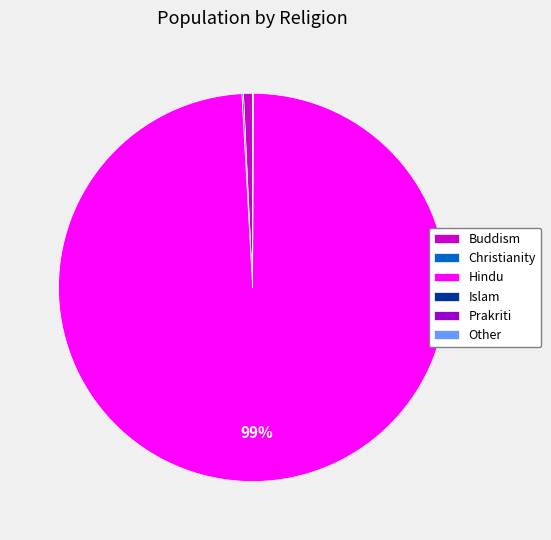

To the nearest percent, what portion does Hindu represent?

99%